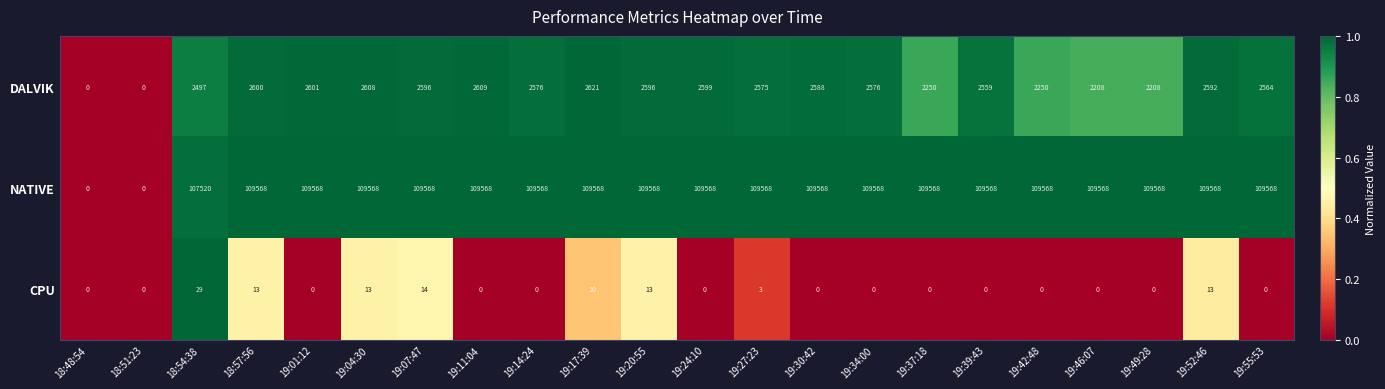

List the series in order of their peak value, lowest first.

CPU, DALVIK, NATIVE